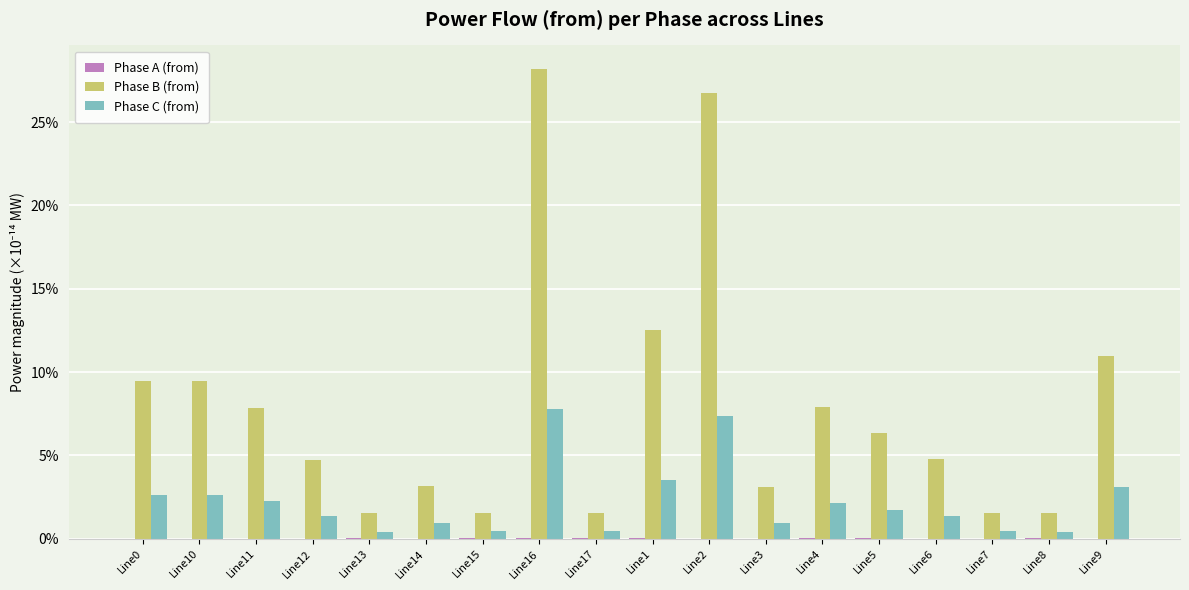

Which series changed the most between Line13 and Line9?

Phase B (from)